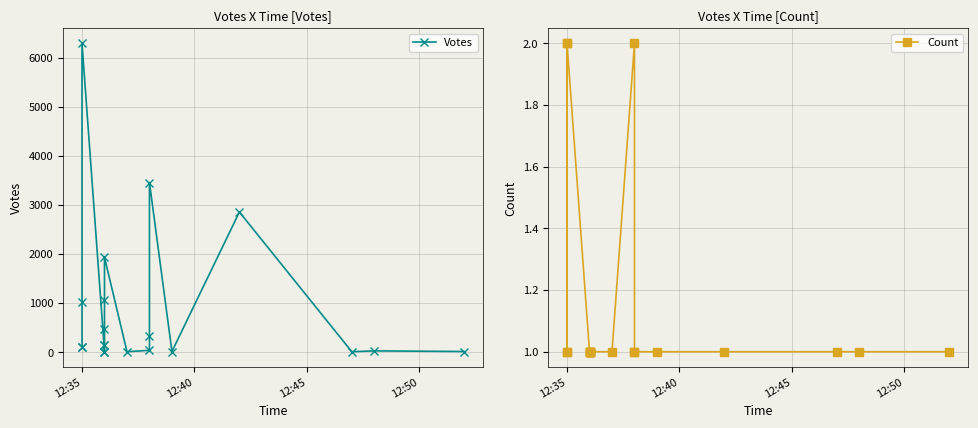

Is it true that Count equals 0 at 12:35?

False